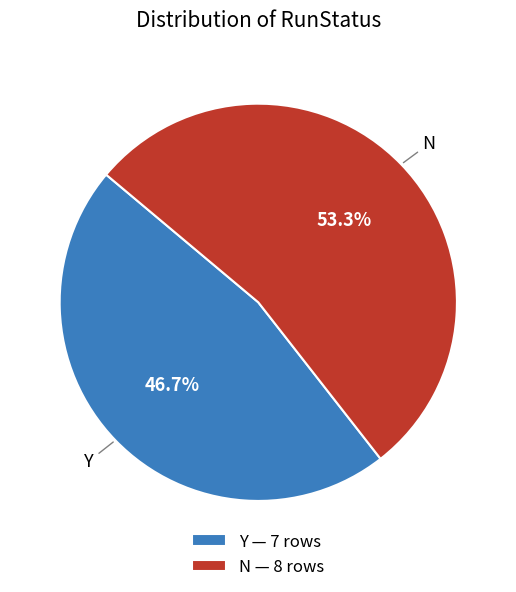

Is there any slice that represents more than half of the pie?

Yes